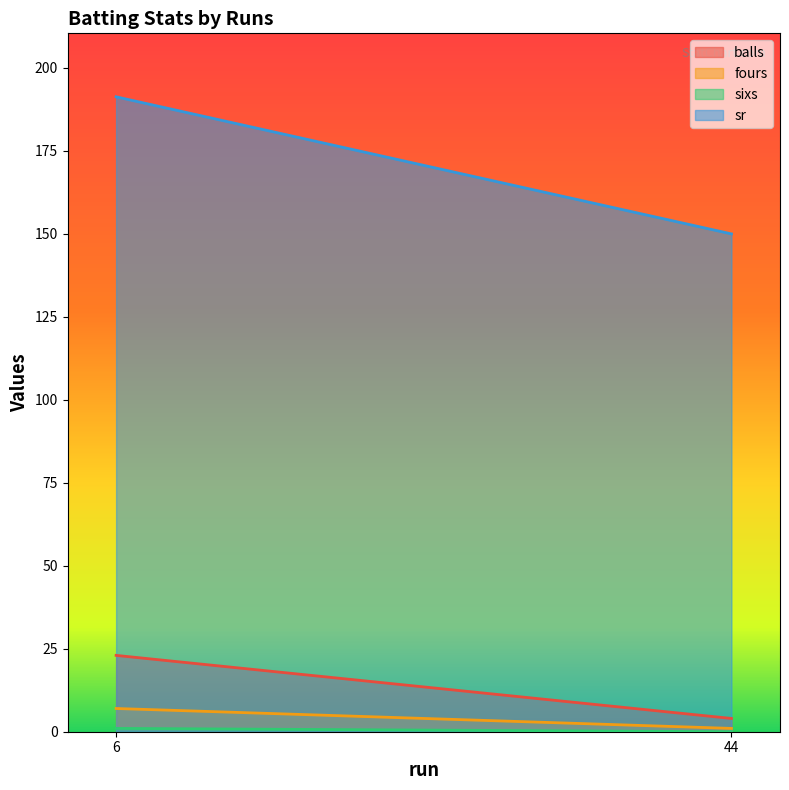

Which category has the highest value in the sixs series?

6